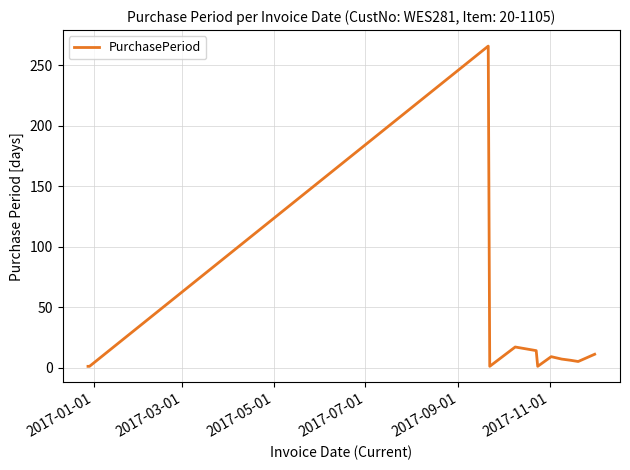

What is the difference between the maximum and minimum values?

265